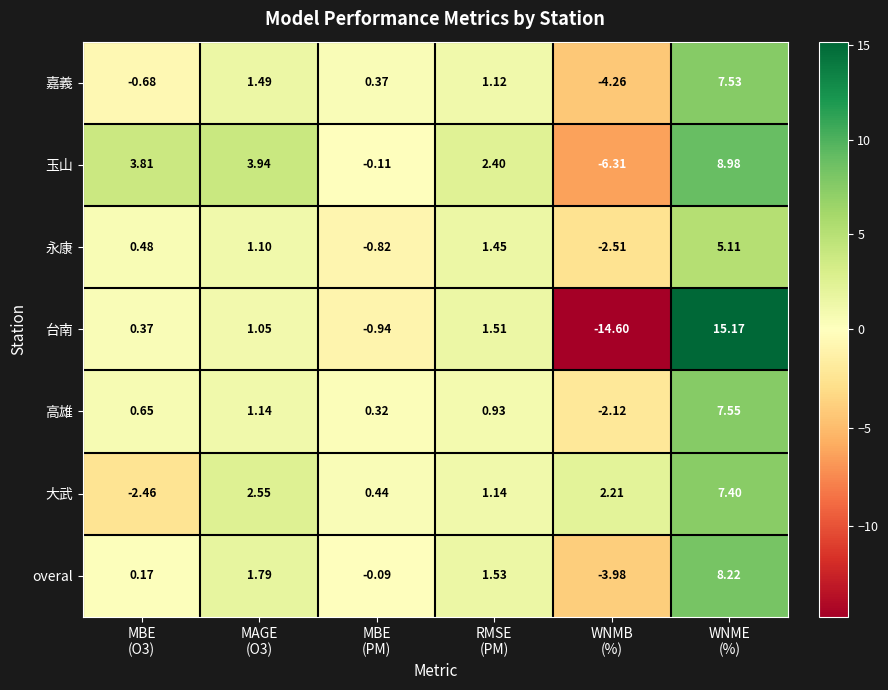

Which series has the largest range (max minus min)?

台南